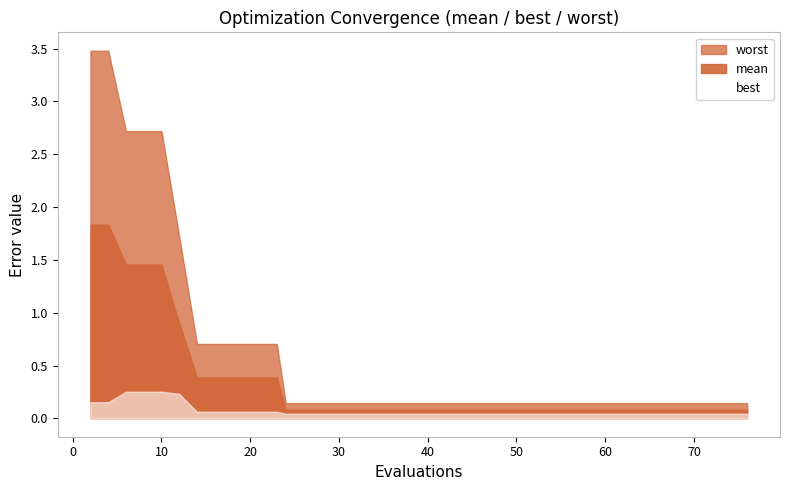

Rank the series by their average value, from lowest to highest.

best, mean, worst